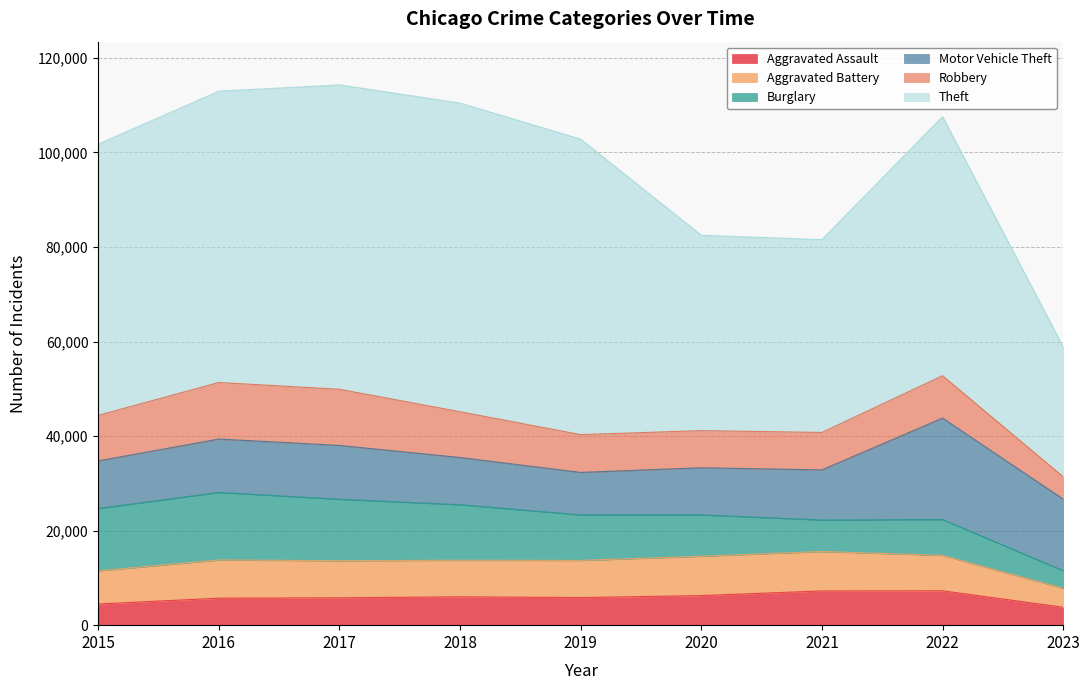

Reading left to right, what are all the values shown in this chart?

Aggravated Assault: 2015=4480	2016=5712	2017=5793	2018=6001	2019=5841	2020=6263	2021=7243	2022=7277	2023=3797
Aggravated Battery: 2015=7018	2016=8085	2017=7845	2018=7734	2019=7857	2020=8319	2021=8345	2022=7486	2023=4006
Burglary: 2015=13184	2016=14289	2017=13001	2018=11746	2019=9638	2020=8757	2021=6659	2022=7592	2023=3733
Motor Vehicle Theft: 2015=10068	2016=11286	2017=11380	2018=9985	2019=8977	2020=9959	2021=10601	2022=21448	2023=15135
Robbery: 2015=9638	2016=11960	2017=11880	2018=9680	2019=7994	2020=7855	2021=7917	2022=8964	2023=4724
Theft: 2015=57350	2016=61621	2017=64383	2018=65286	2019=62491	2020=41320	2021=40794	2022=54803	2023=27492